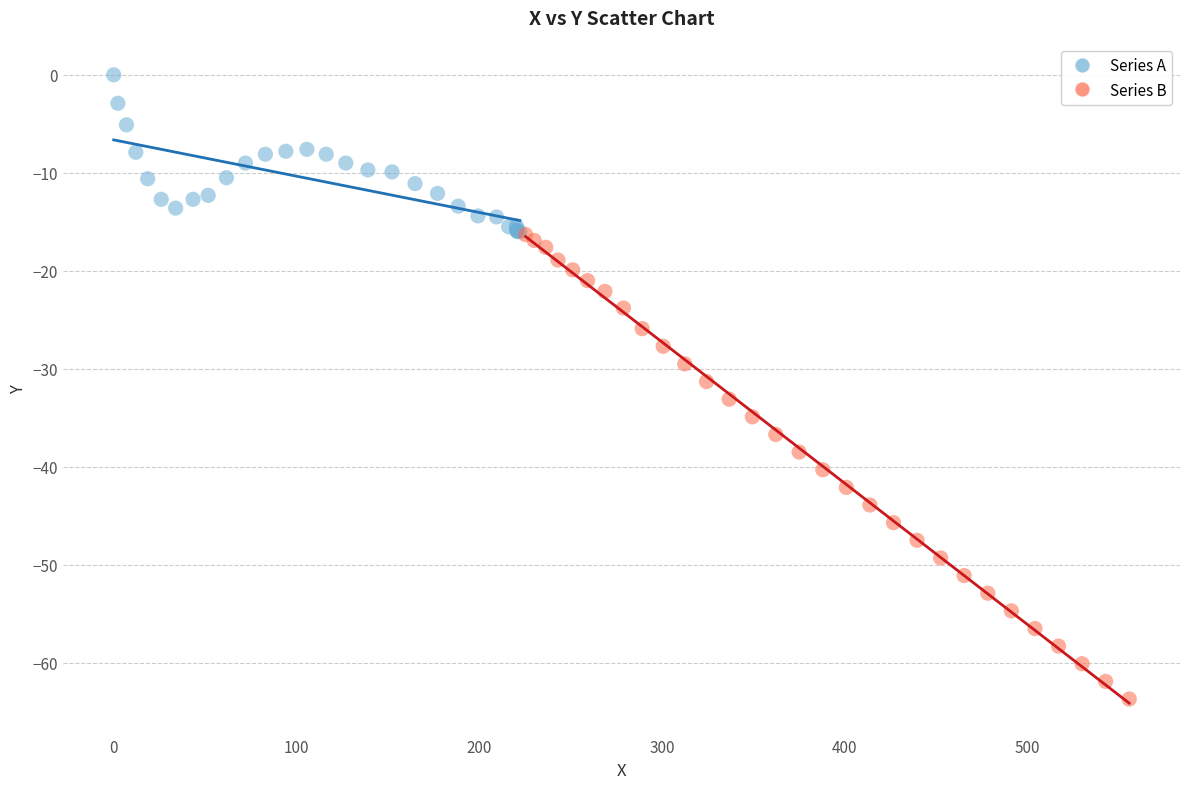

Which series contains the lowest Y value?

Series B